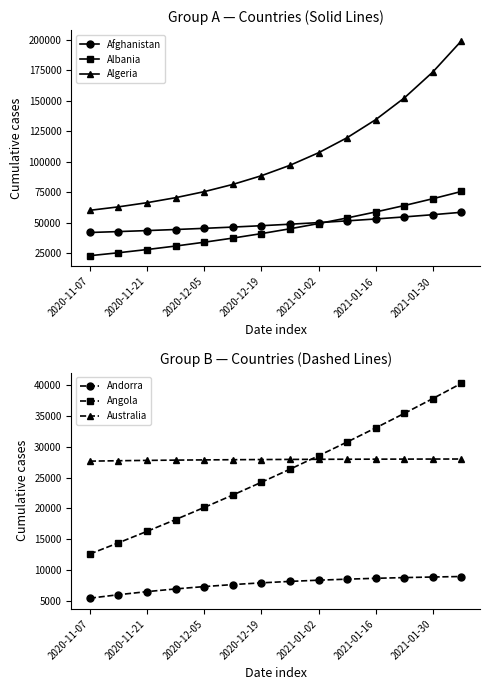

What is the difference between the maximum and minimum values in the Afghanistan series?

16579